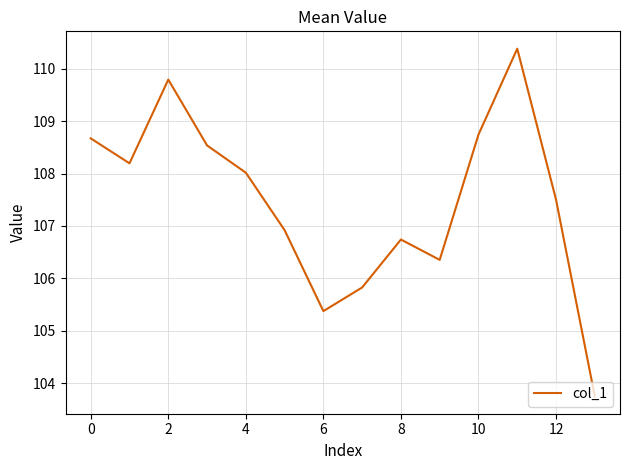

Reading left to right, what are all the values shown in this chart?

108.7	108.2	109.8	108.5	108.0	106.9	105.4	105.8	106.7	106.4	108.7	110.4	107.5	103.7